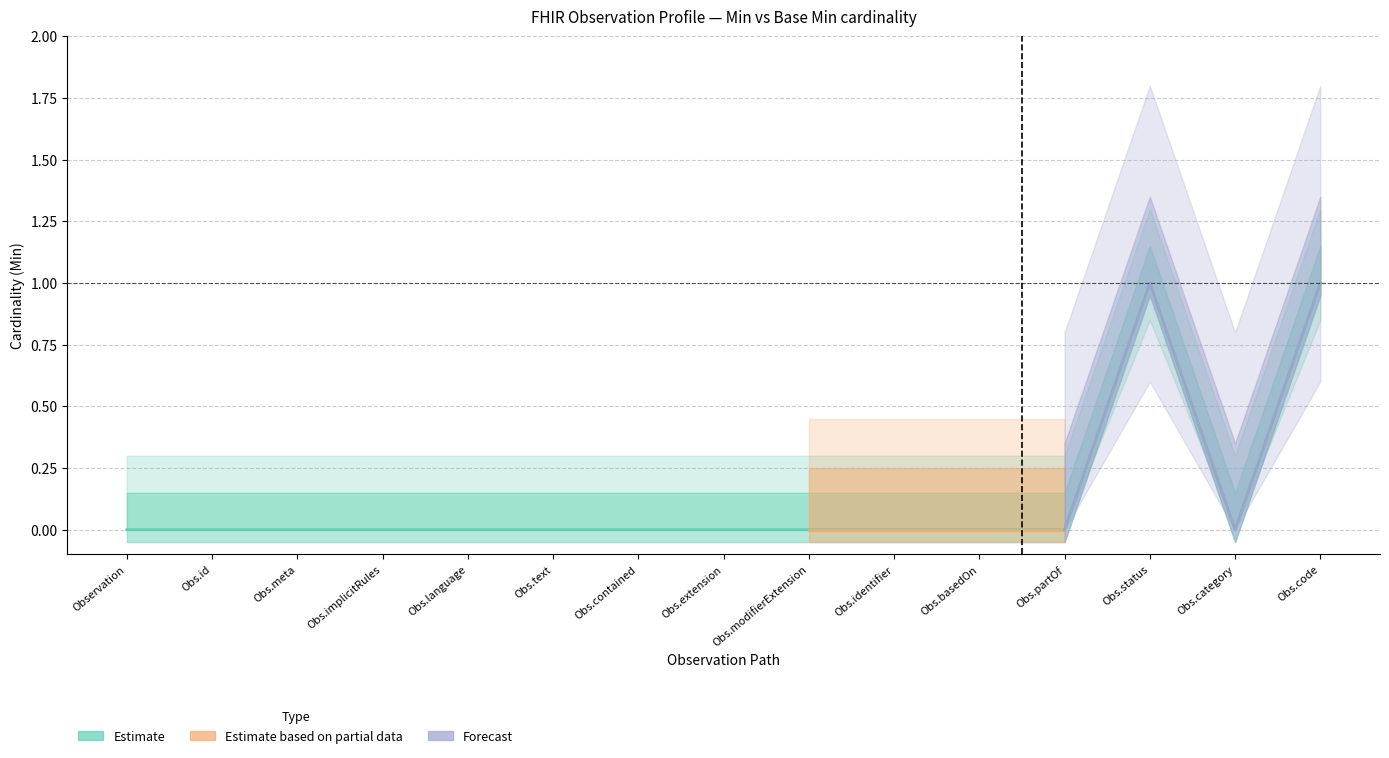

Is it true that the value at Obs.implicitRules is 1?

False